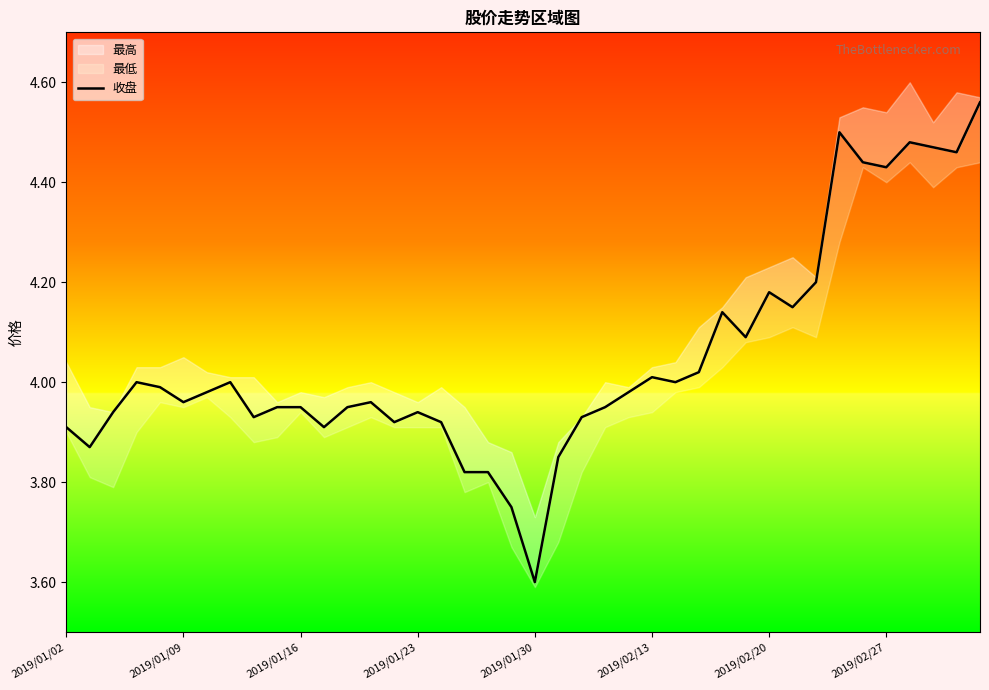

What is the minimum value shown in the chart?

3.6